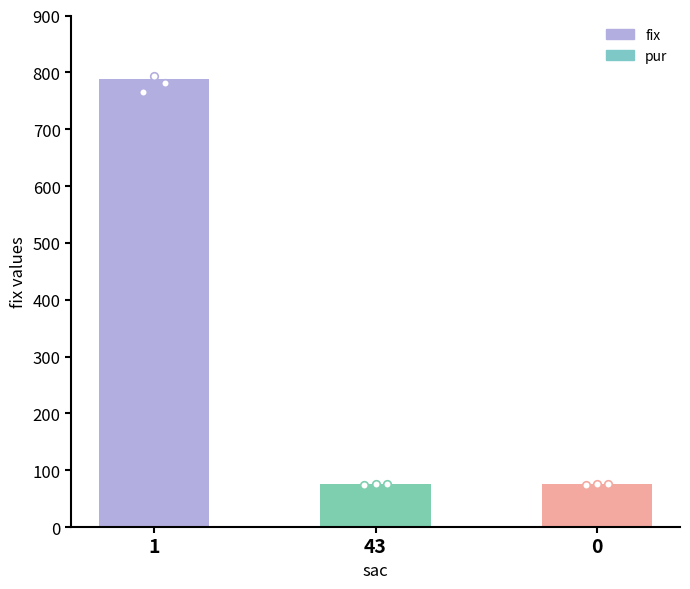

Which series has the widest spread of Y values?

fix